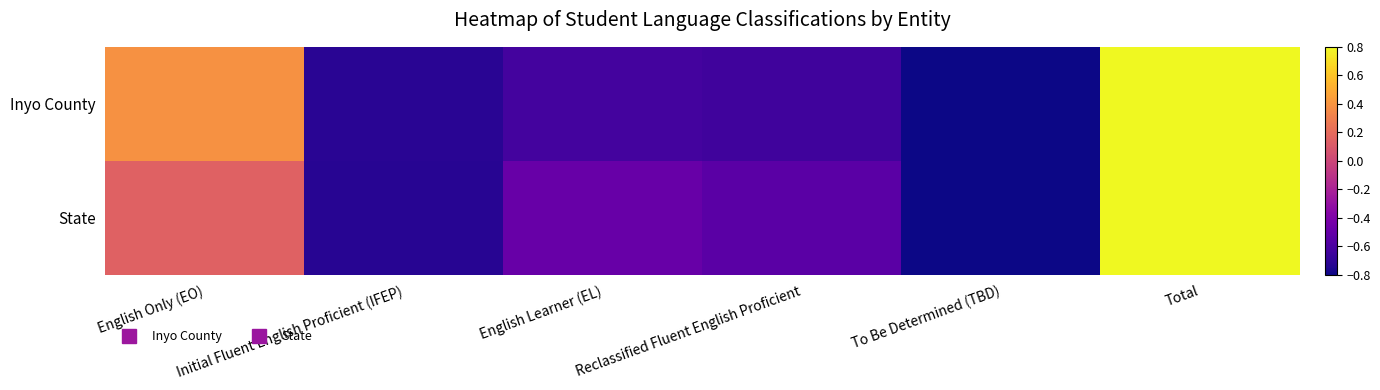

Between Initial Fluent English Proficient (IFEP) and Total, which series saw the biggest shift?

State